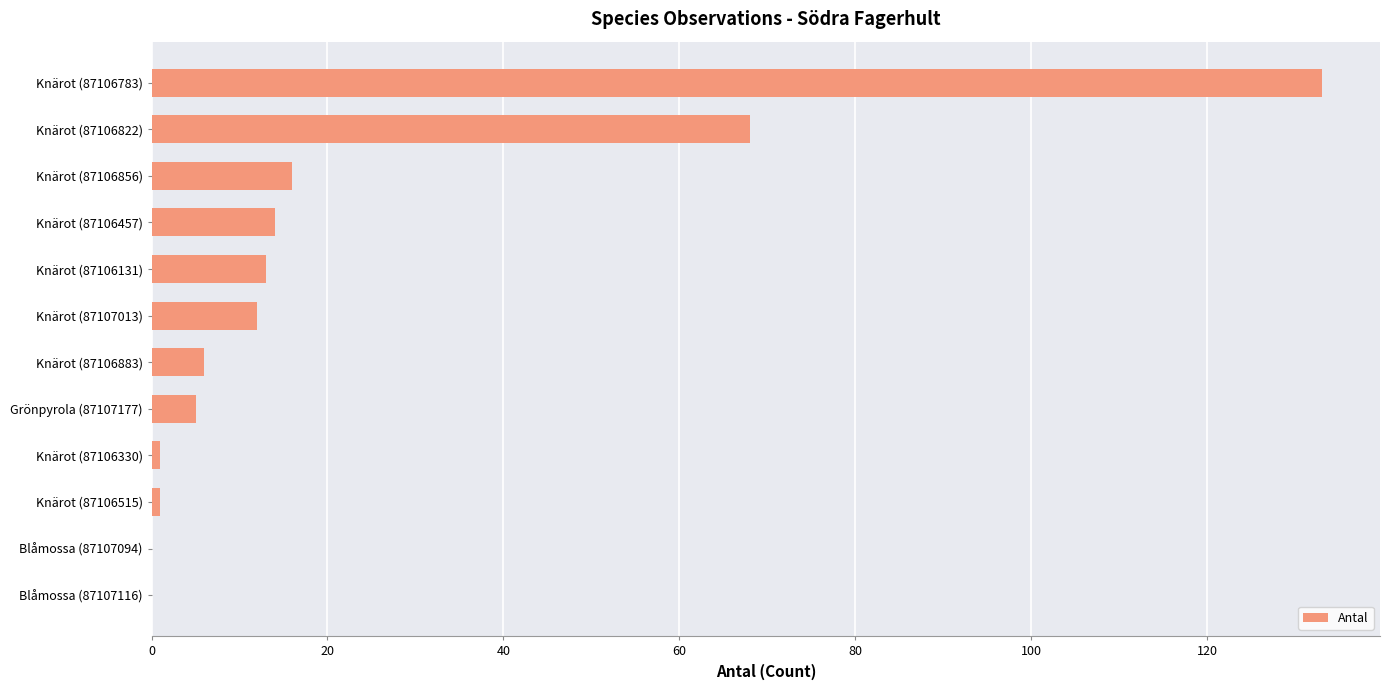

The chart shows a value of 5 at Knärot (87107013). True or false?

False